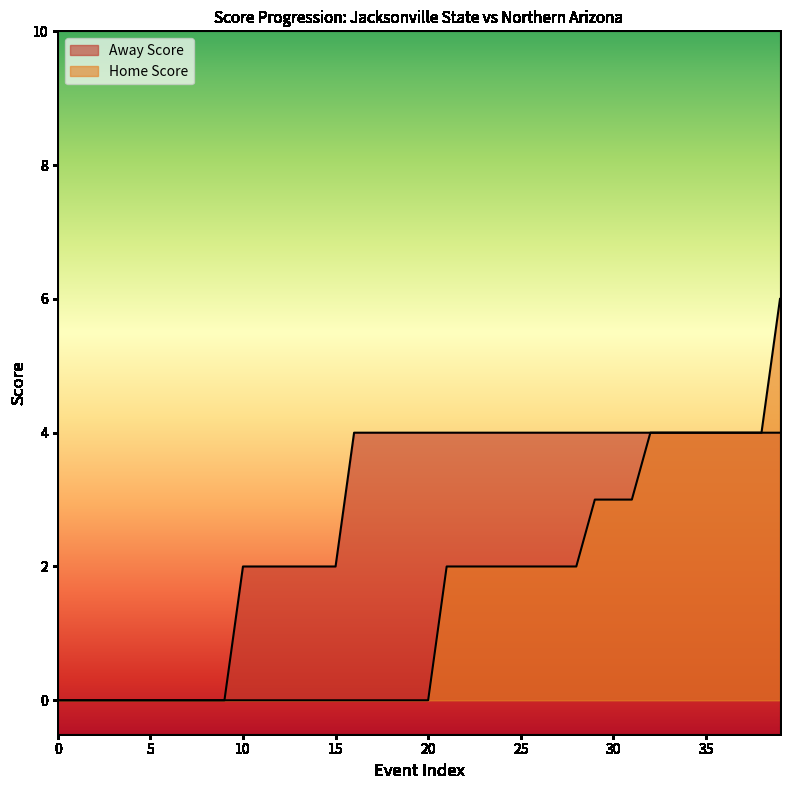

True or false: Home Score has a value of 0 at 0.

True